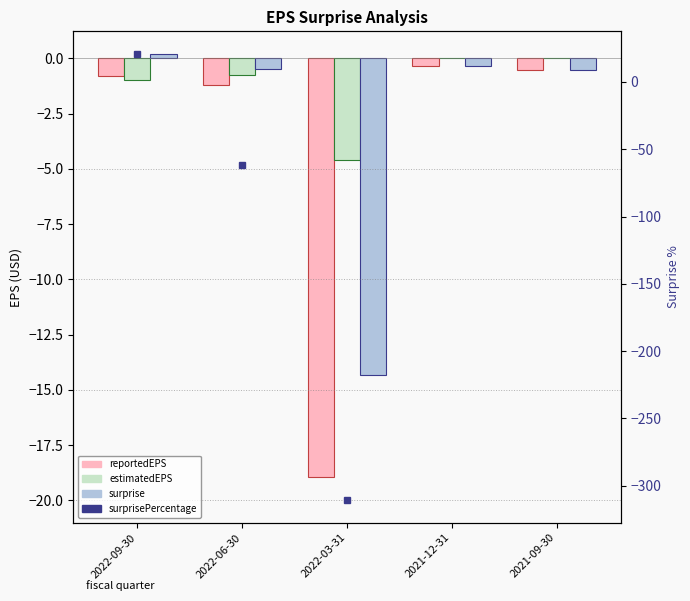

Where is surprisePercentage nearest to the value -144?

2022-06-30